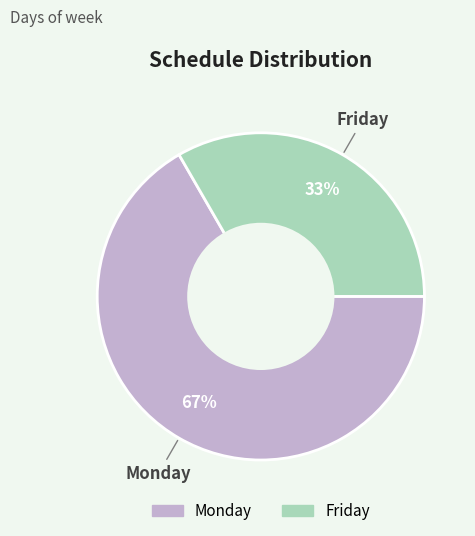

Approximately how many times larger is the value at Monday compared to Friday?

2.0